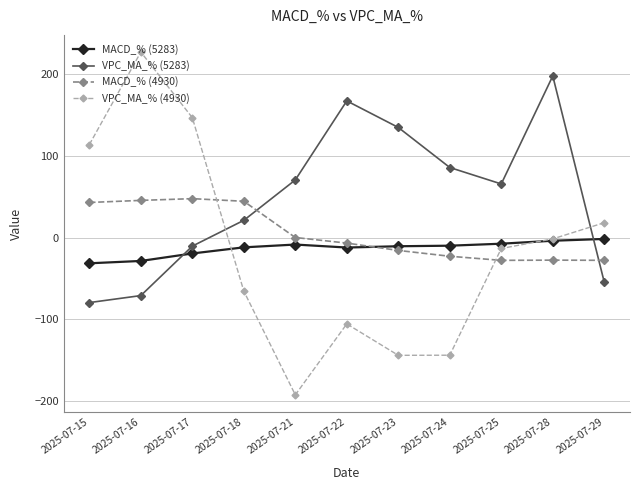

The value of MACD_% (4930) at 2025-07-24 is -23.0. True or false?

True